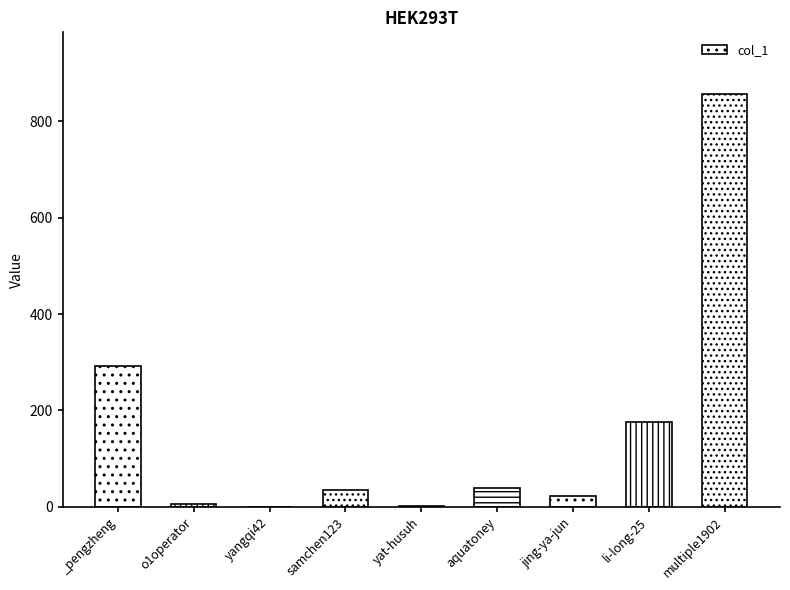

The value at _pengzheng is 123. True or false?

False